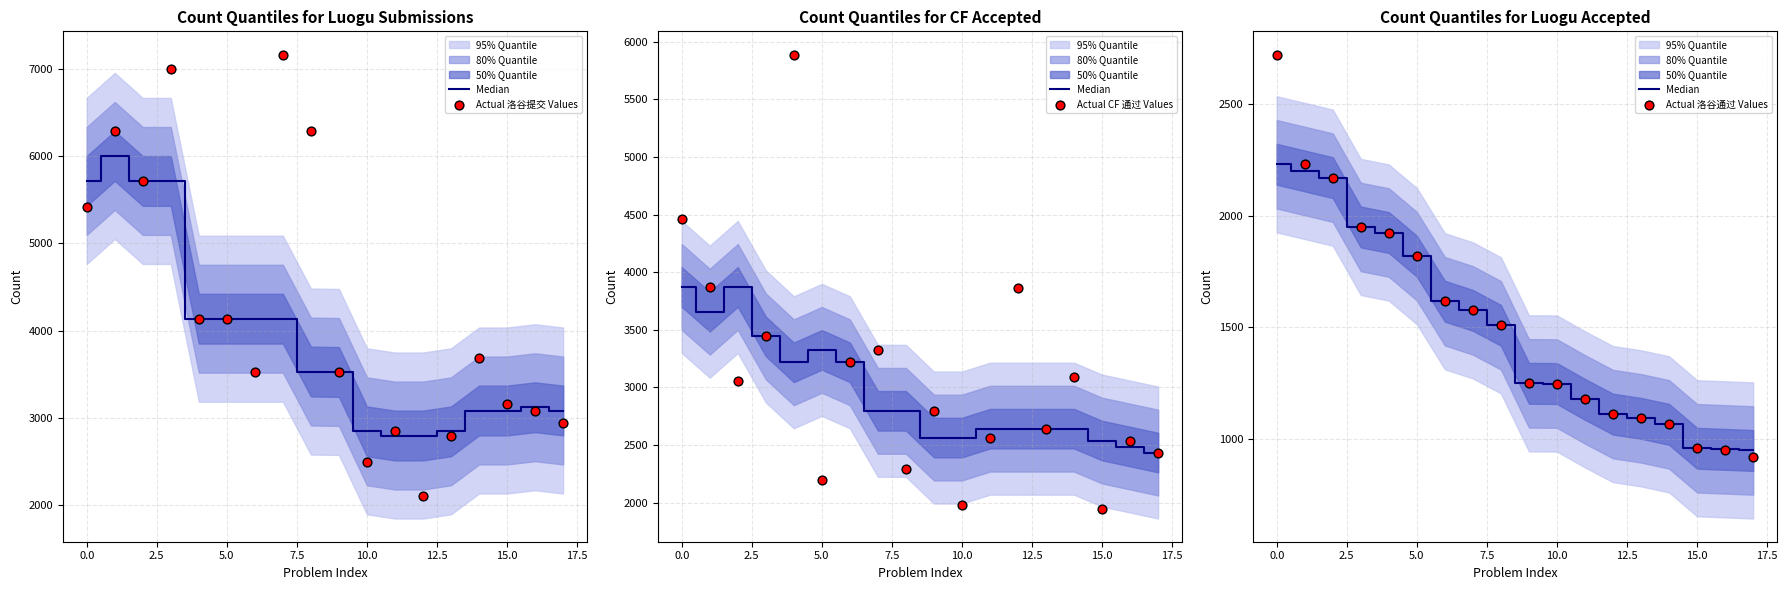

Is the value of Actual 洛谷提交 Values at 14 greater than the value of Actual CF 通过 Values at 2.5?

Yes